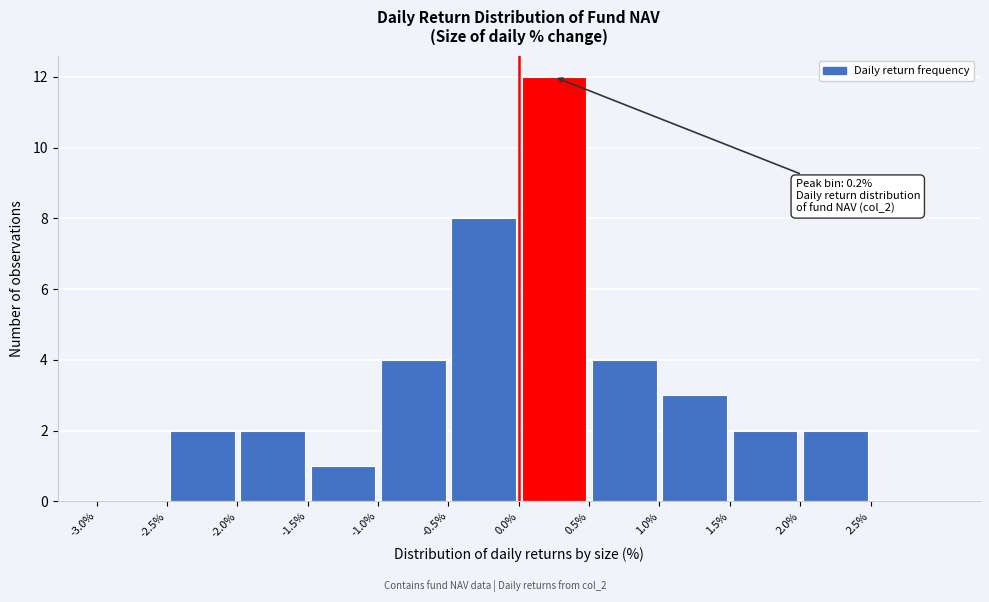

Which range on the x-axis has the tallest bar?

0.0 to 0.5